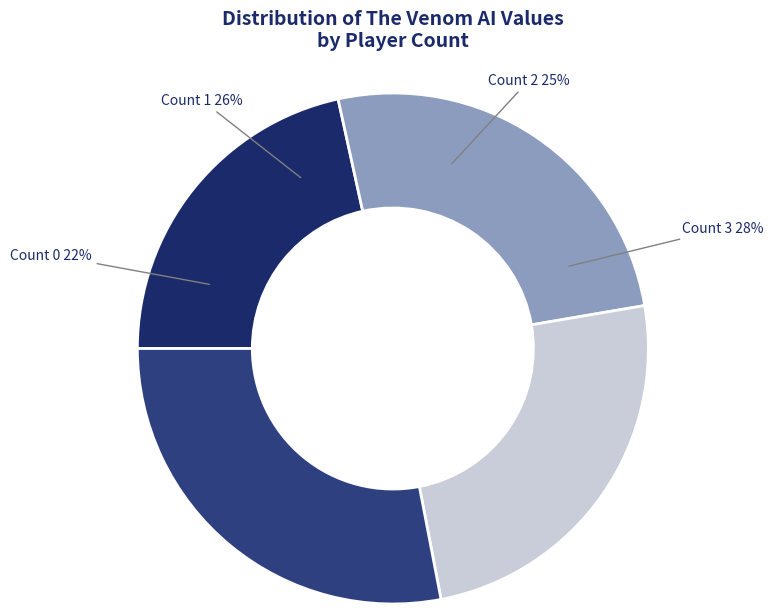

How many segments does this pie chart have?

4